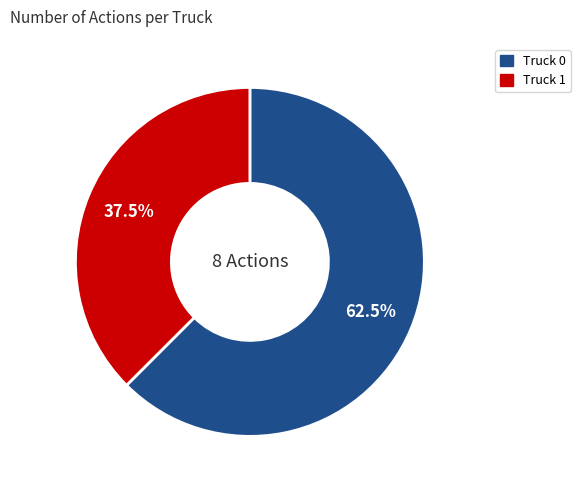

Rank the categories by value from highest to lowest.

Truck 0, Truck 1